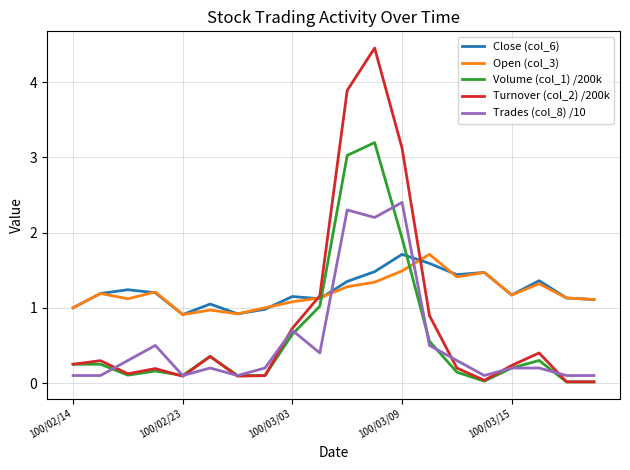

What is the greatest value displayed?

4.5